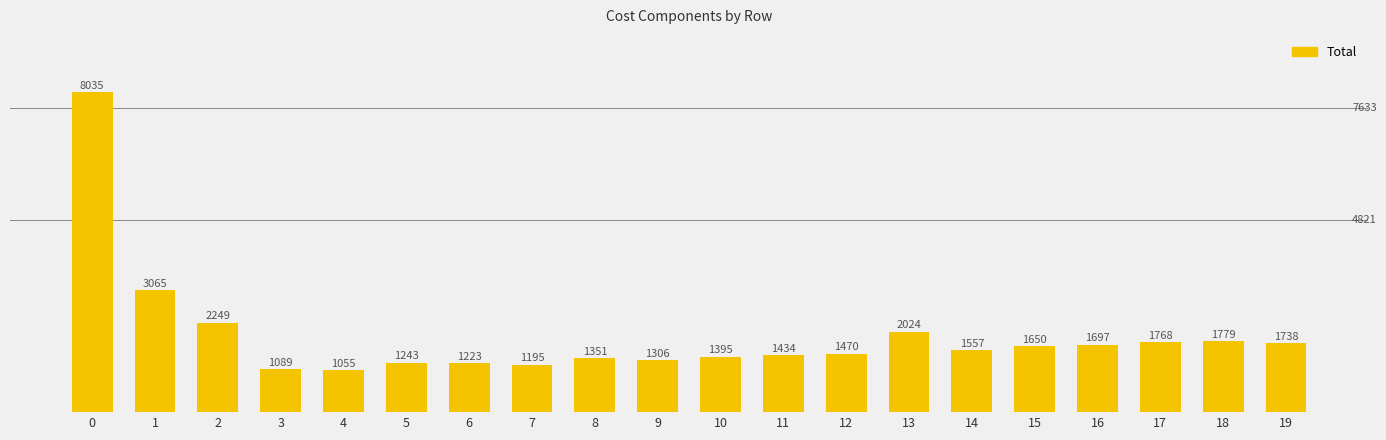

Approximately how many times larger is the value at 7 compared to 10?

0.9